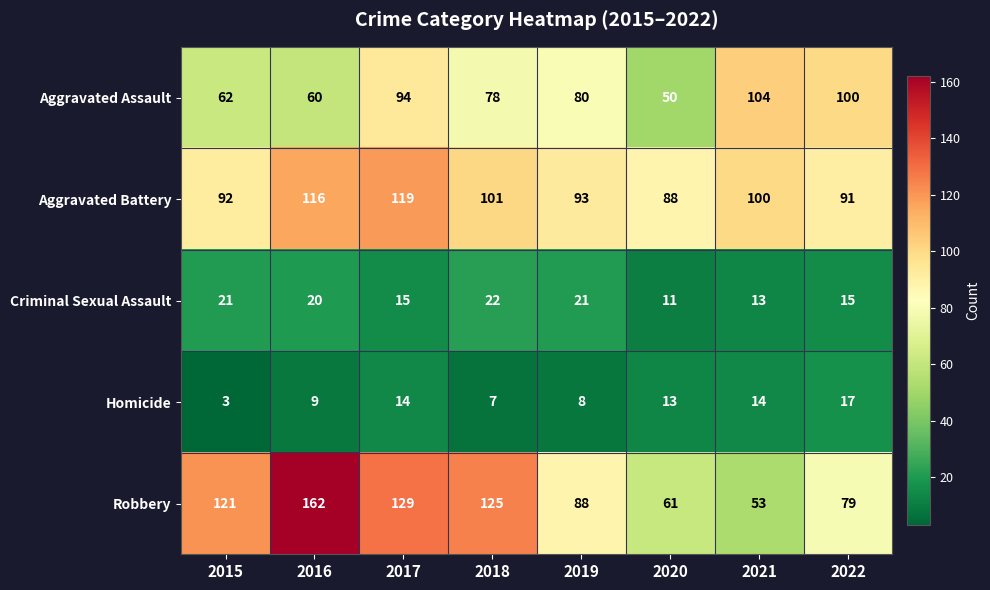

At which label is Aggravated Battery closest to 103?

2018